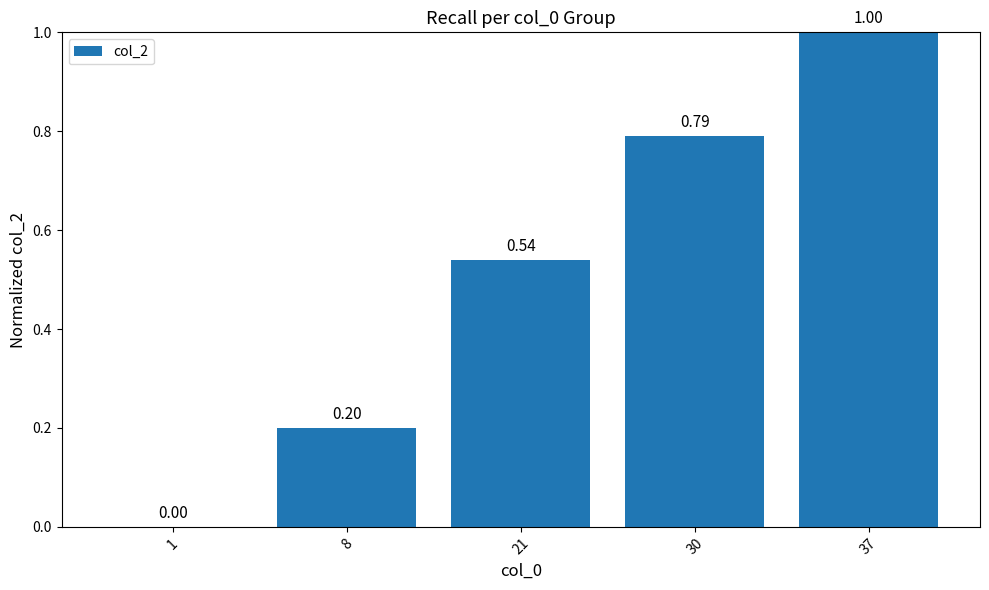

Which label corresponds to the largest value in the chart?

37